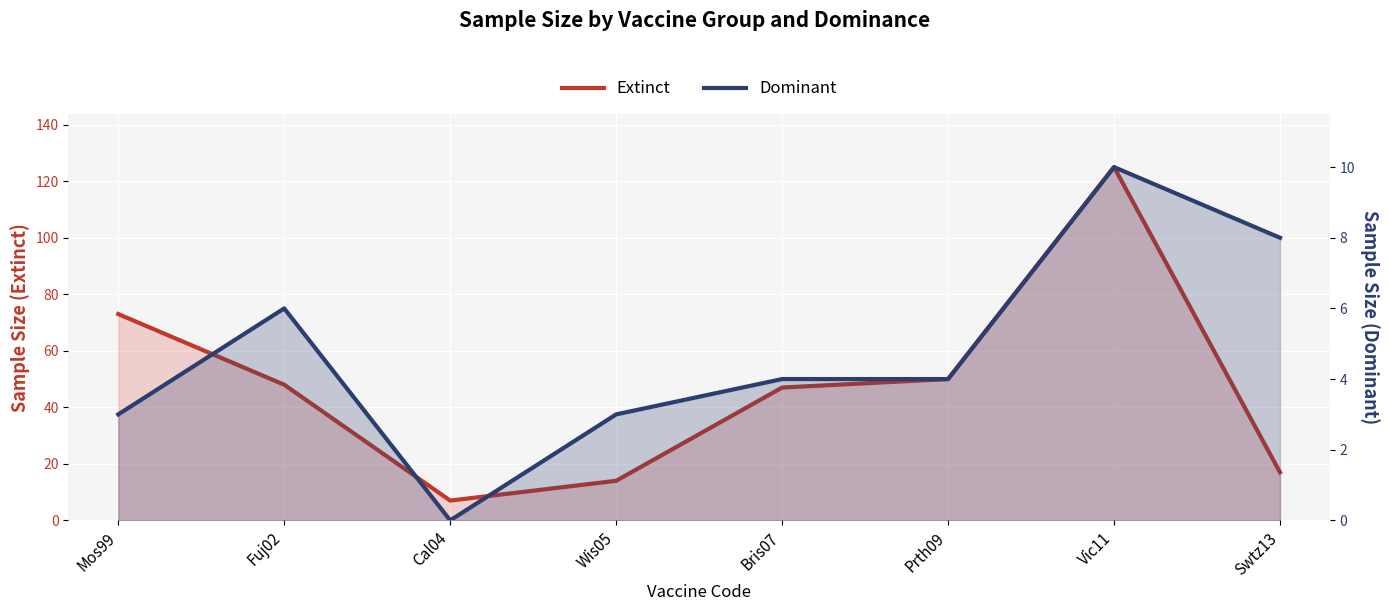

Where does the Extinct series first go above 48?

Mos99